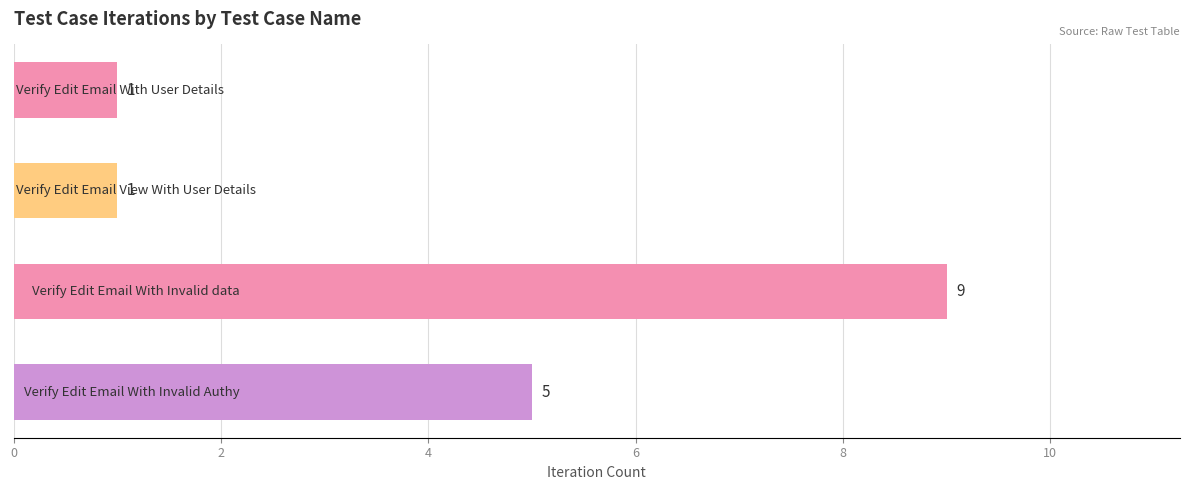

Does the chart contain any negative values?

No